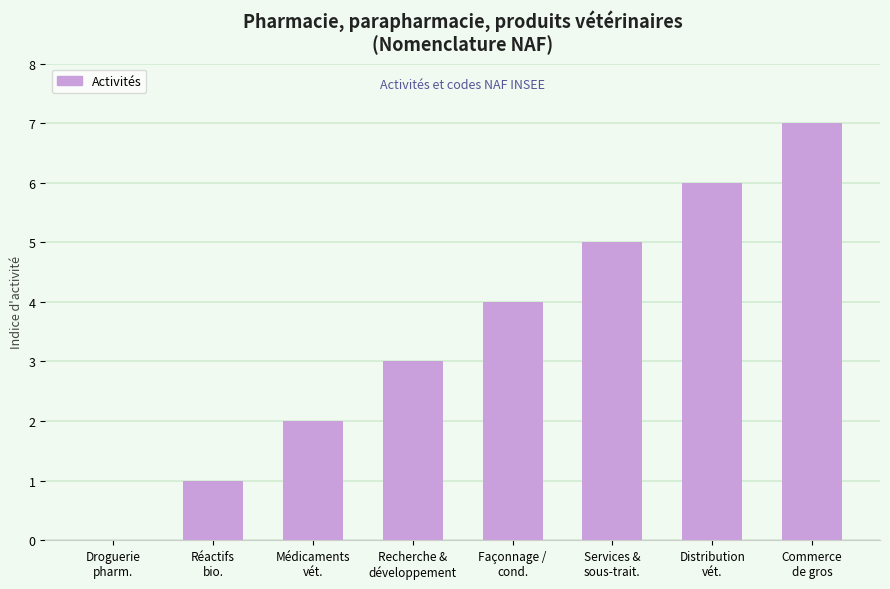

What is the maximum value shown in the chart?

7